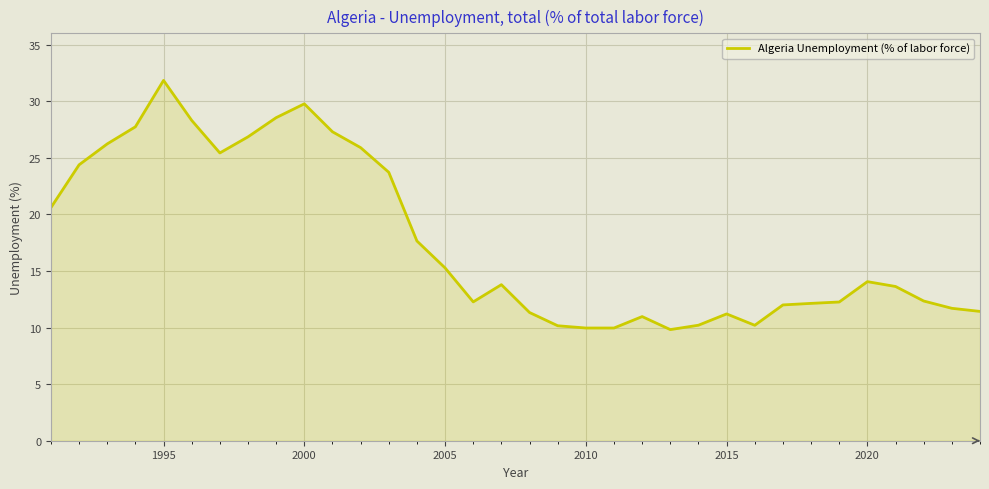

What is the smallest value displayed?

9.8